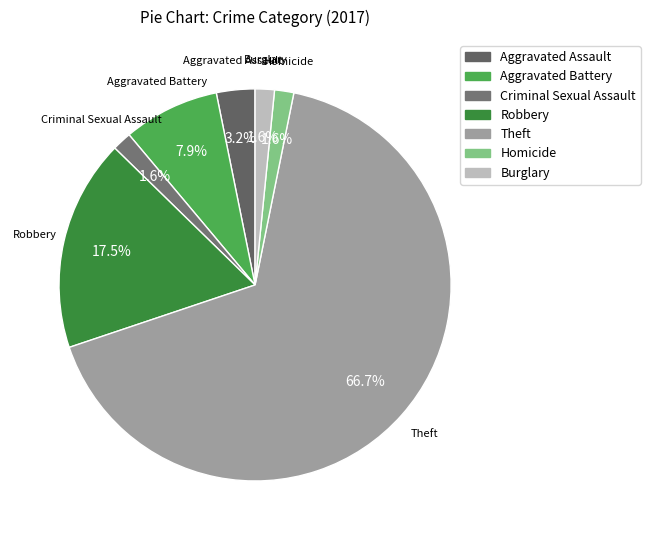

What percentage is NOT represented by Aggravated Assault?

96.8%